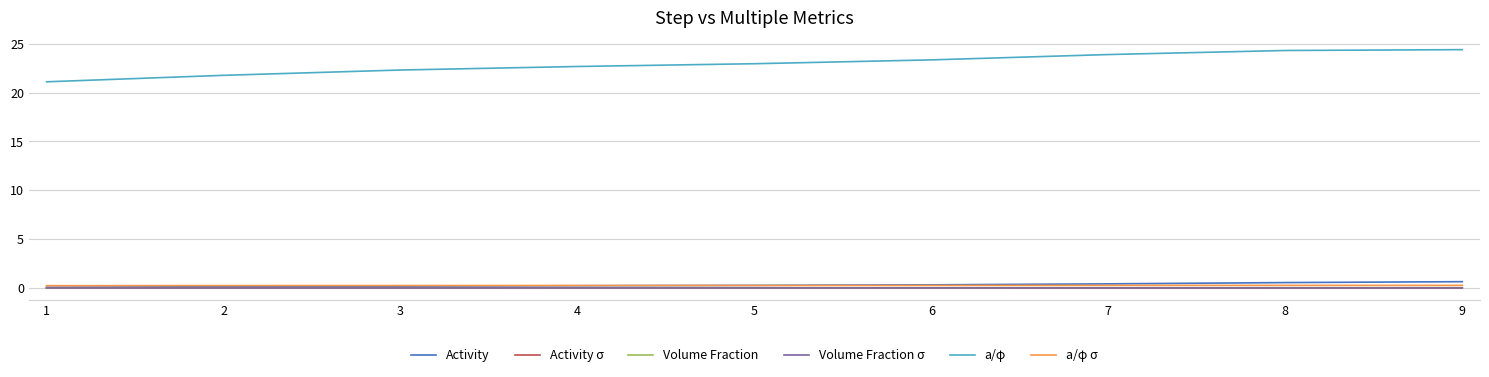

Is it true that Volume Fraction equals 0.0 at 5?

True